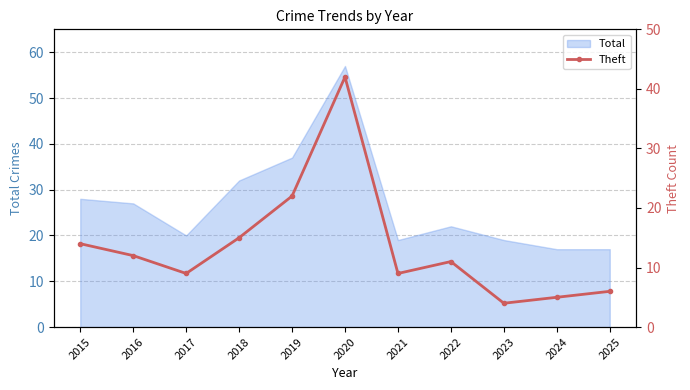

The value at 2015 is 14. True or false?

True